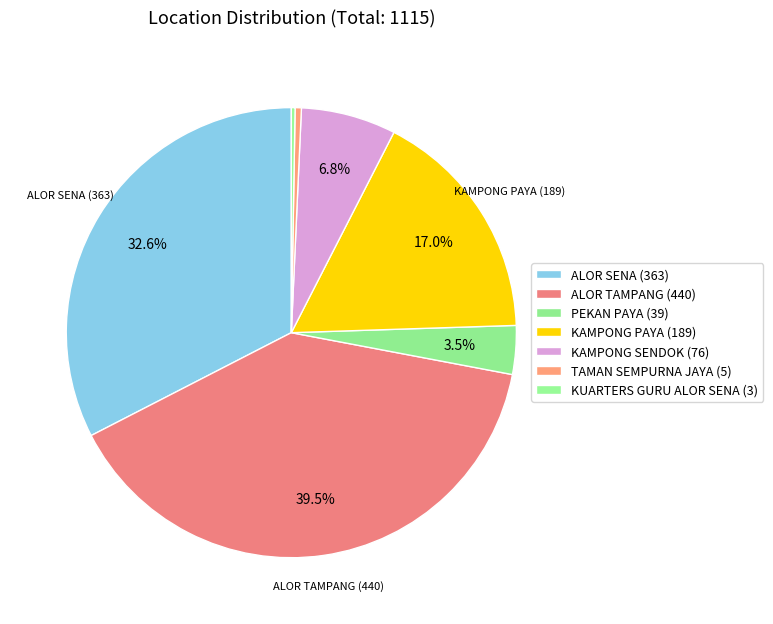

How many segments does this pie chart have?

7